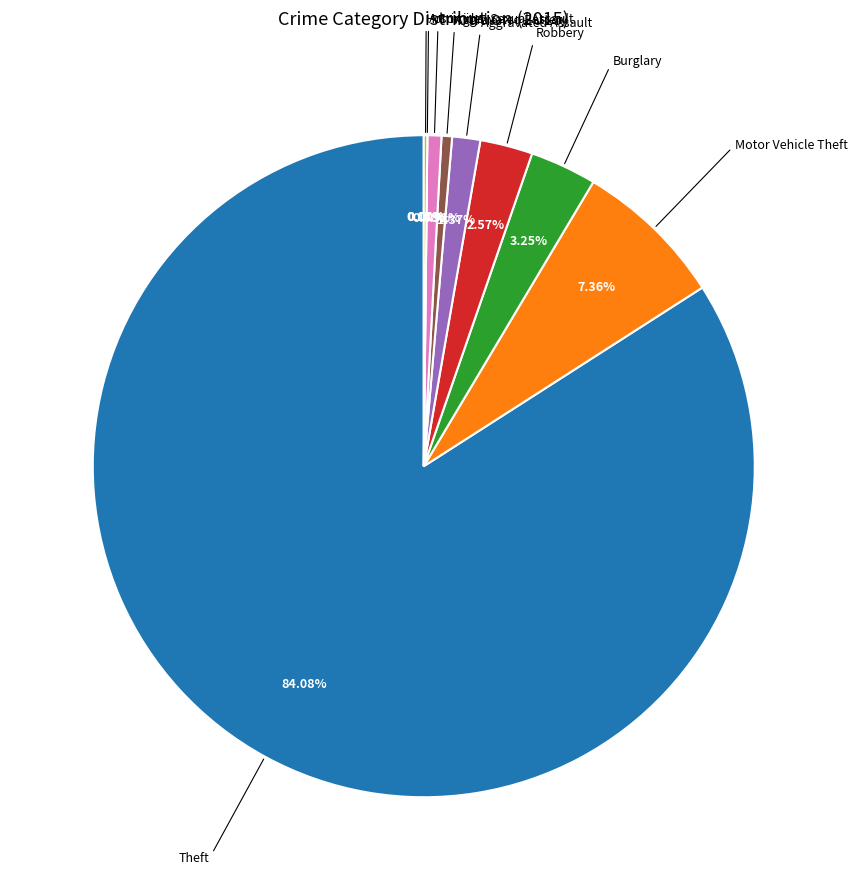

To the nearest percent, what portion does Aggravated Assault represent?

1%